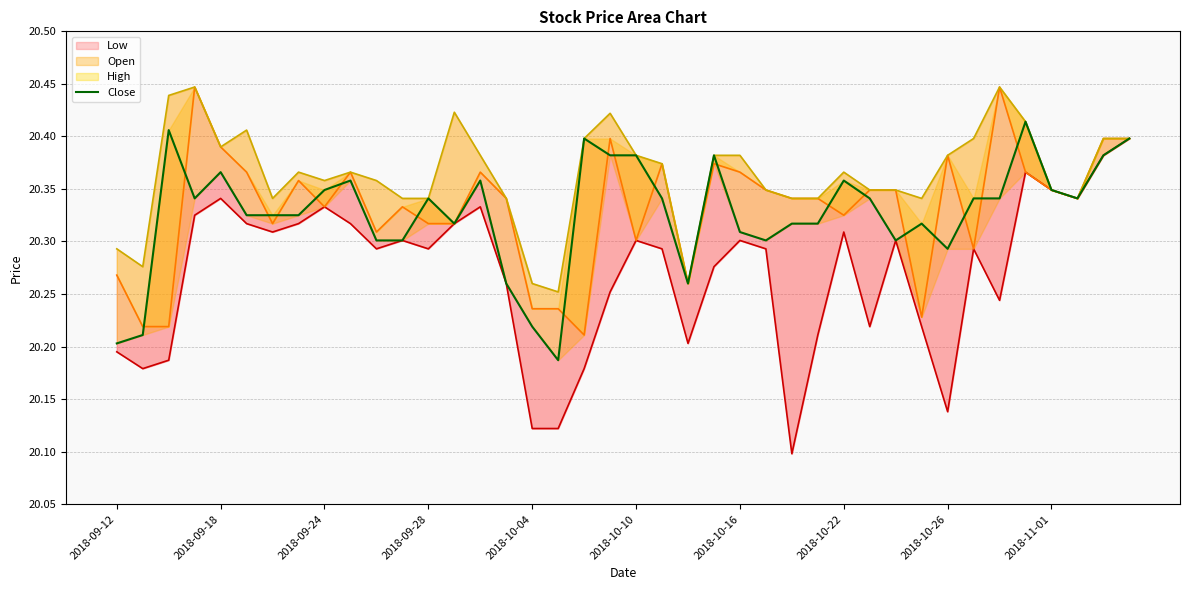

In High, how many points are higher than both neighbors (excluding endpoints)?

8